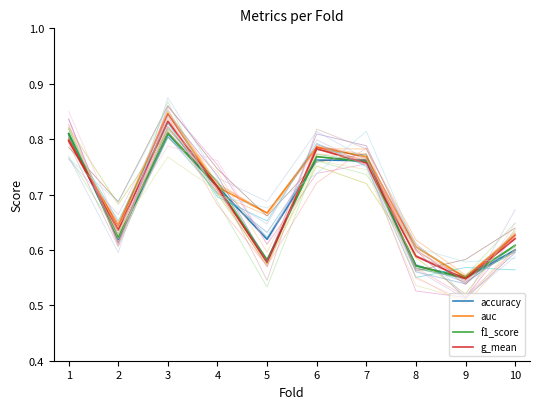

Rank the series by their maximum value, from highest to lowest.

auc, g_mean, f1_score, accuracy